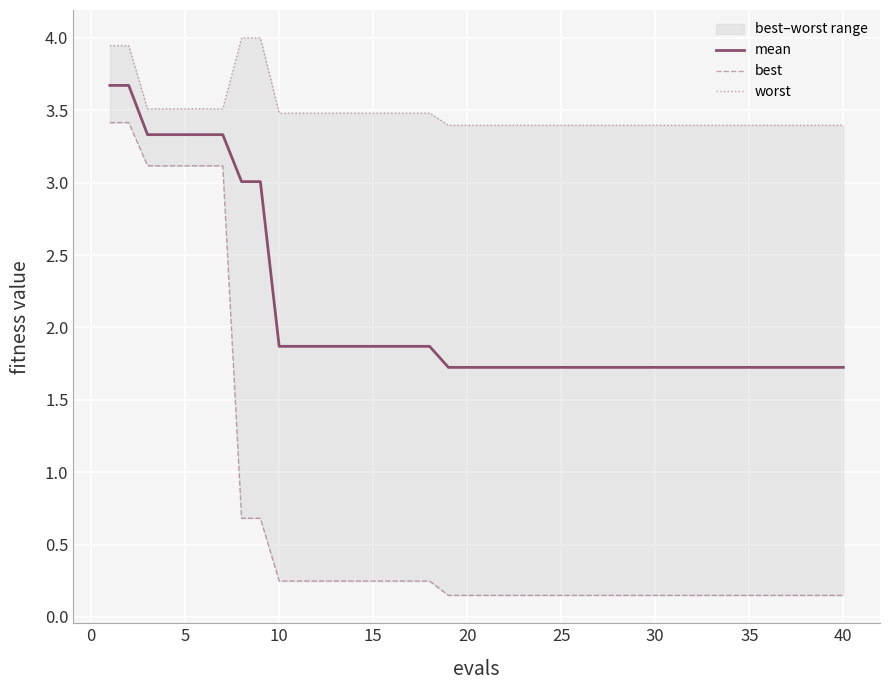

What is the minimum value for mean?

1.7